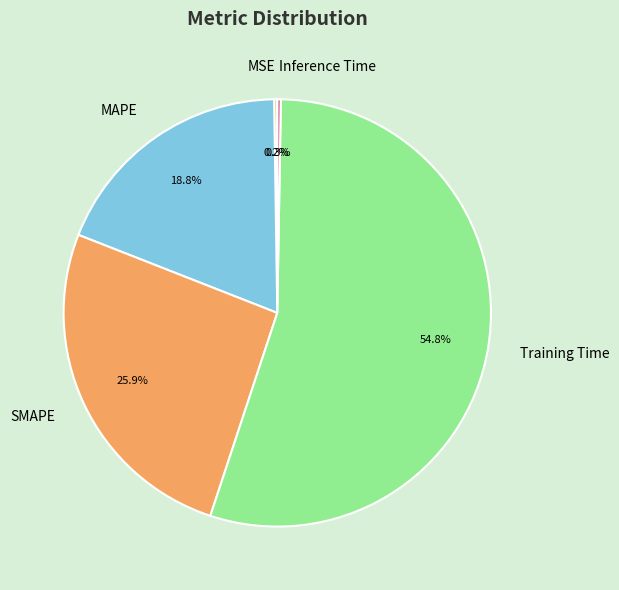

To the nearest percent, what is the average slice percentage?

20%